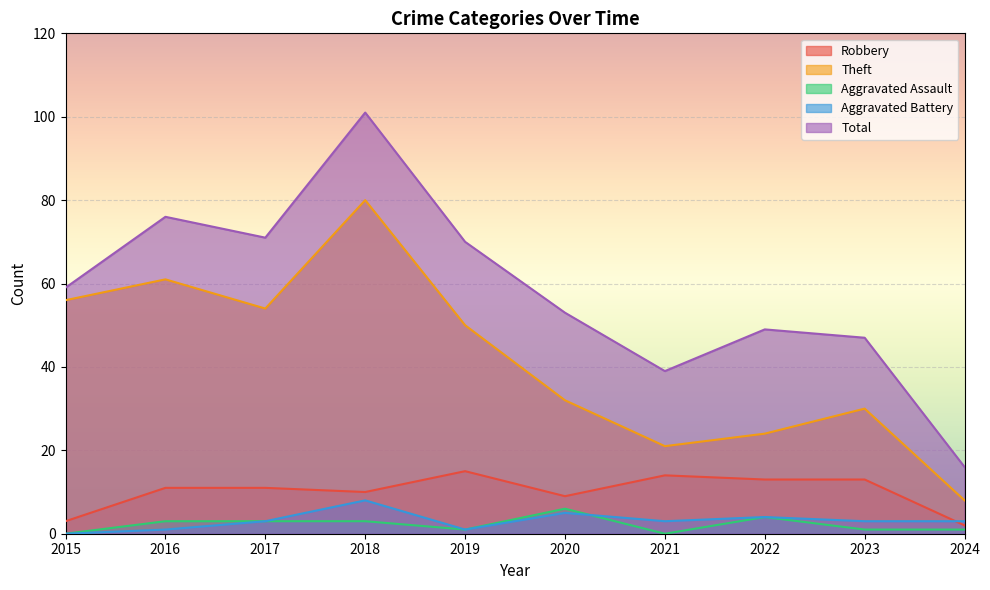

How many values in Aggravated Battery are above zero?

9